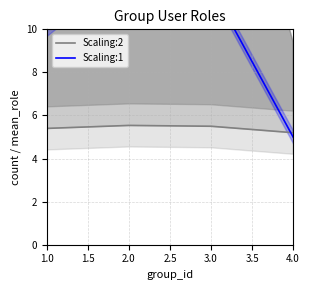

After their last crossing, which series has the higher values: Scaling:1 or Scaling:2?

Scaling:2